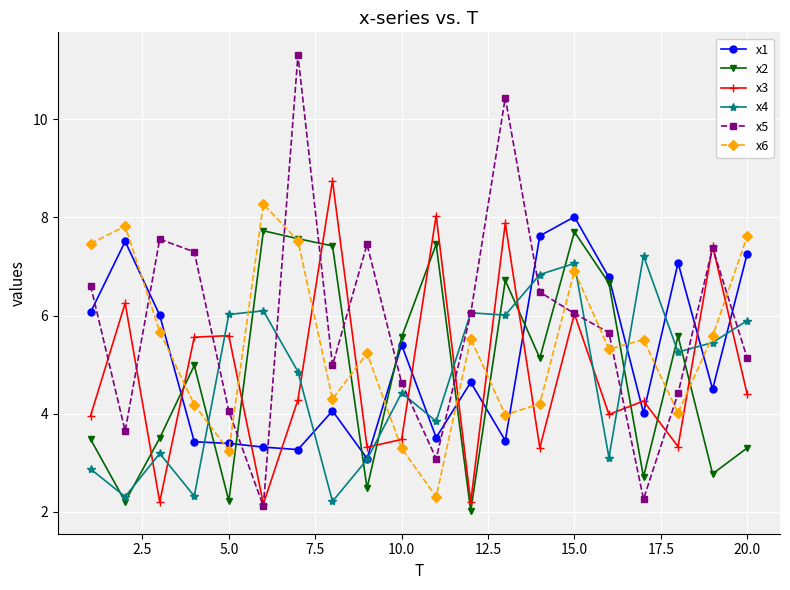

True or false: x5 and x2 cross at least once.

True